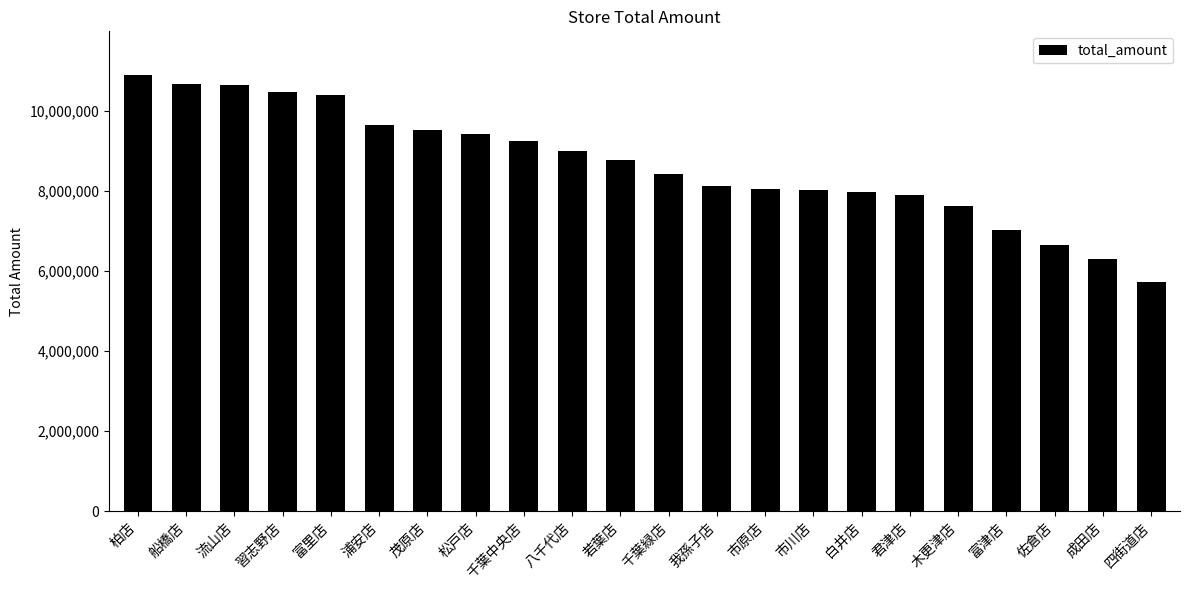

Count the number of categories in the chart.

22